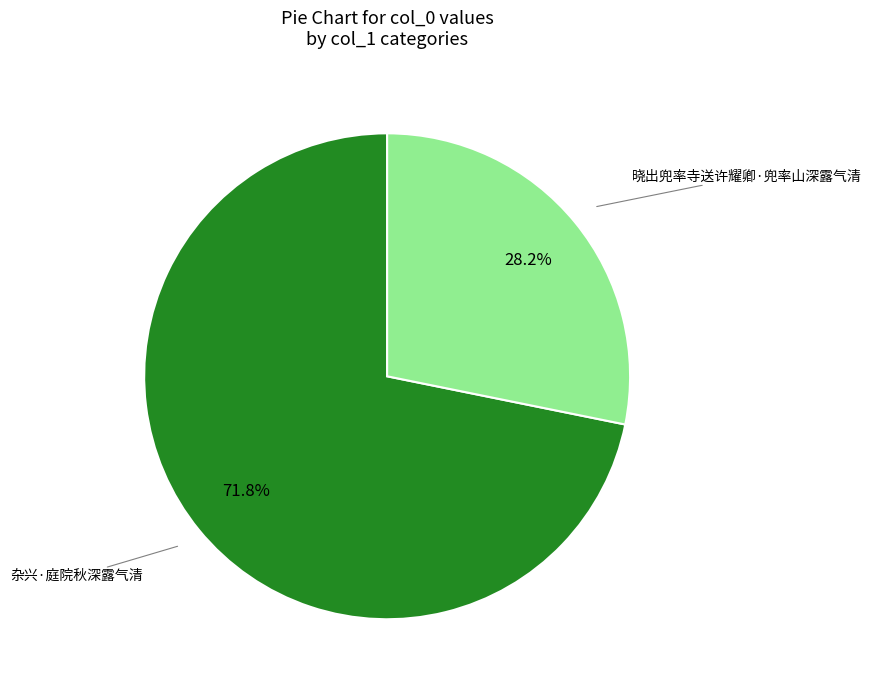

Is there any slice that represents more than half of the pie?

Yes